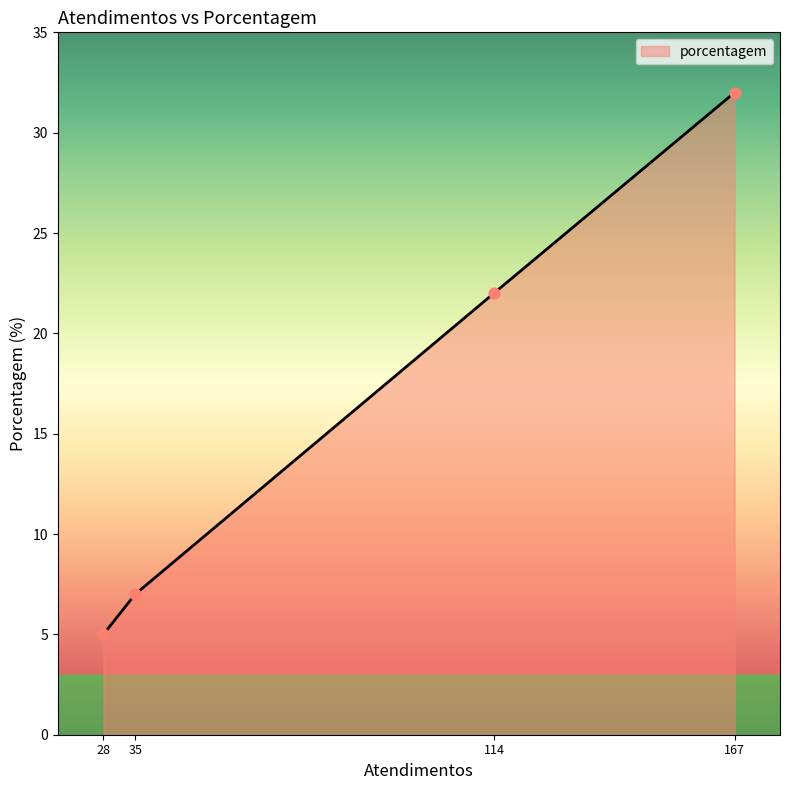

What is the change in value from 35 to 167?

+25